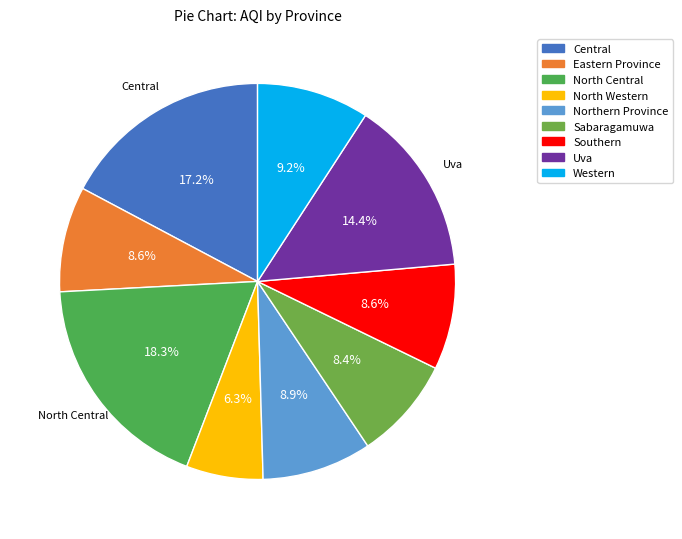

What is the total percentage of North Central and Southern?

27.0%